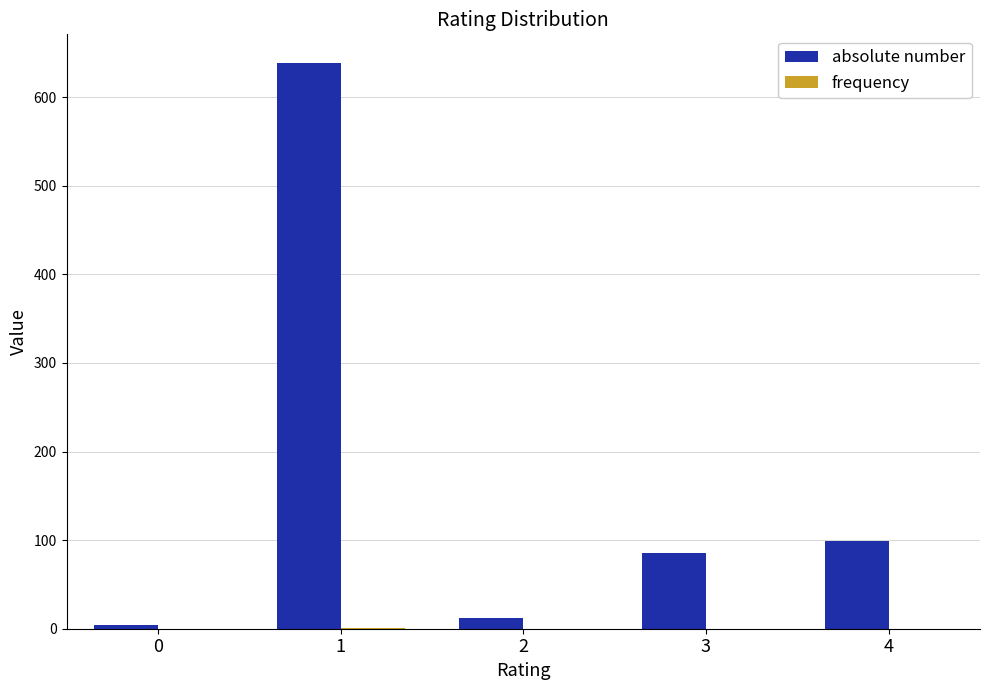

Which series has the largest total across all categories?

absolute number